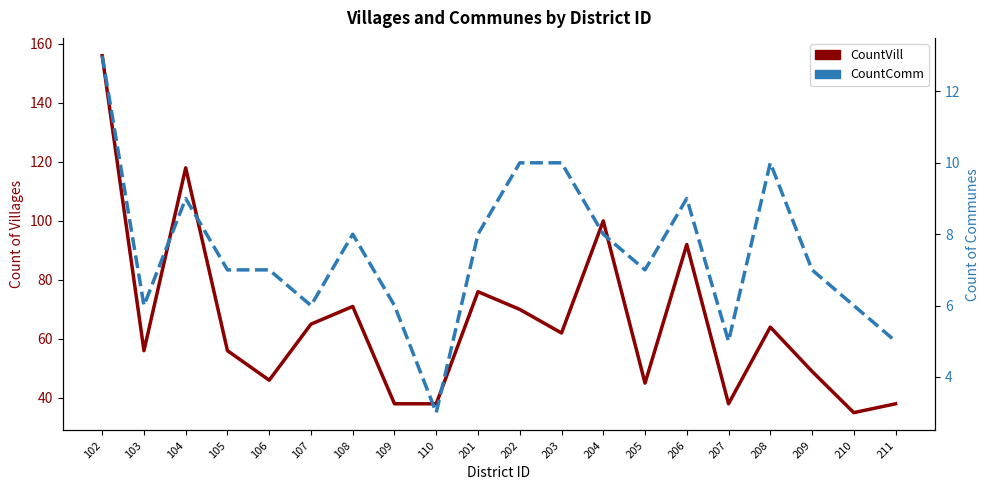

How many series are shown in this chart?

2